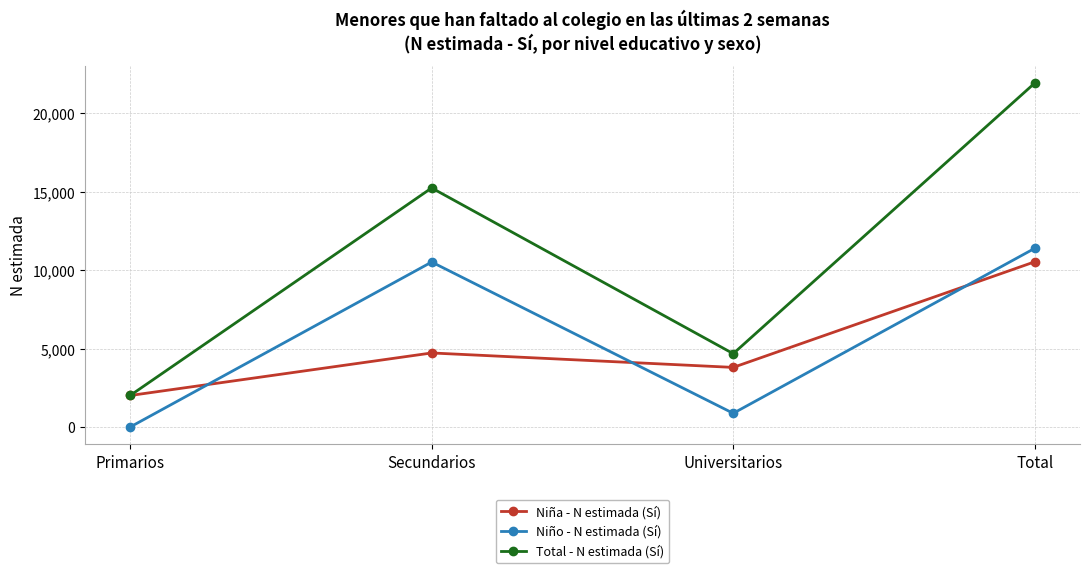

What is the label of the 2nd point from the right?

Universitarios